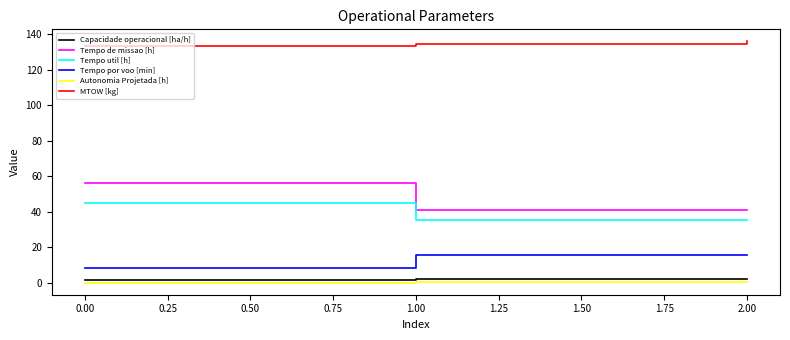

At which category is the sum across all series the highest?

0.00